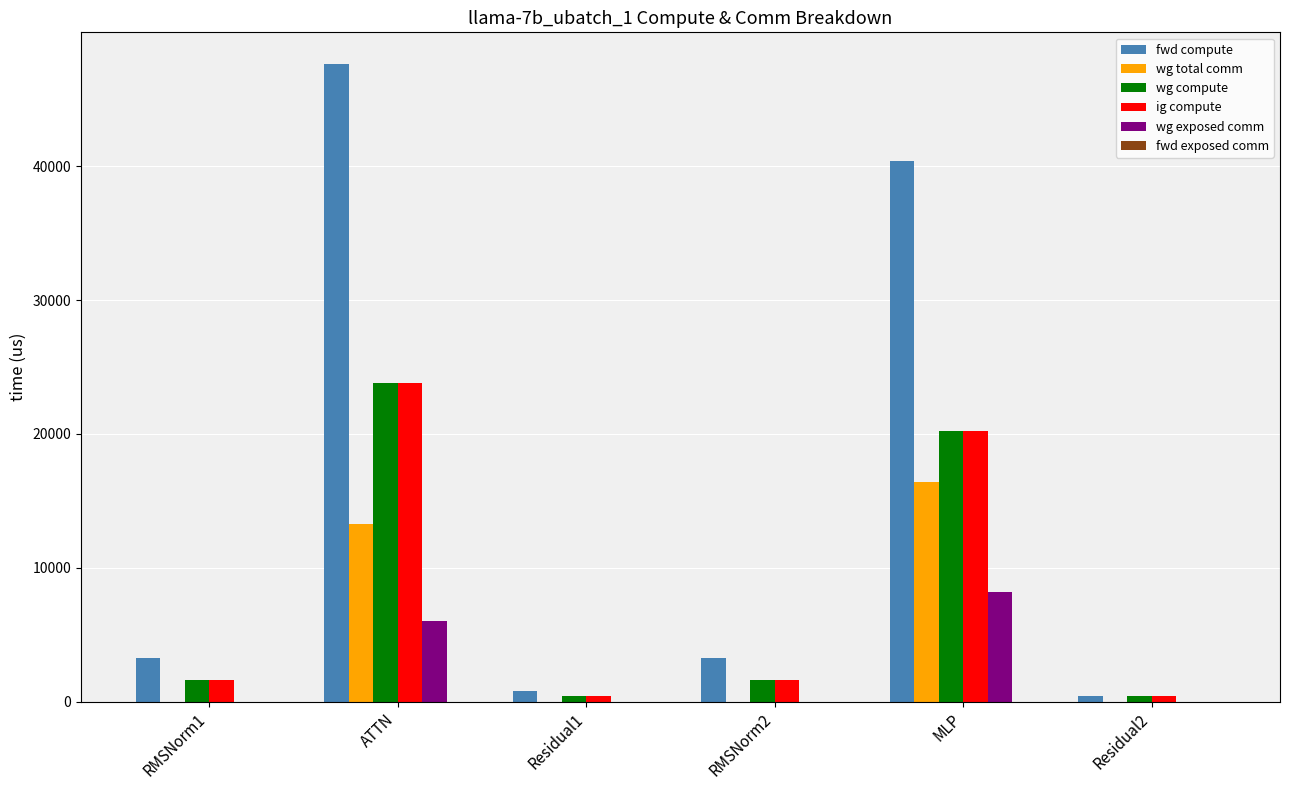

At which category is the sum across all series the highest?

ATTN